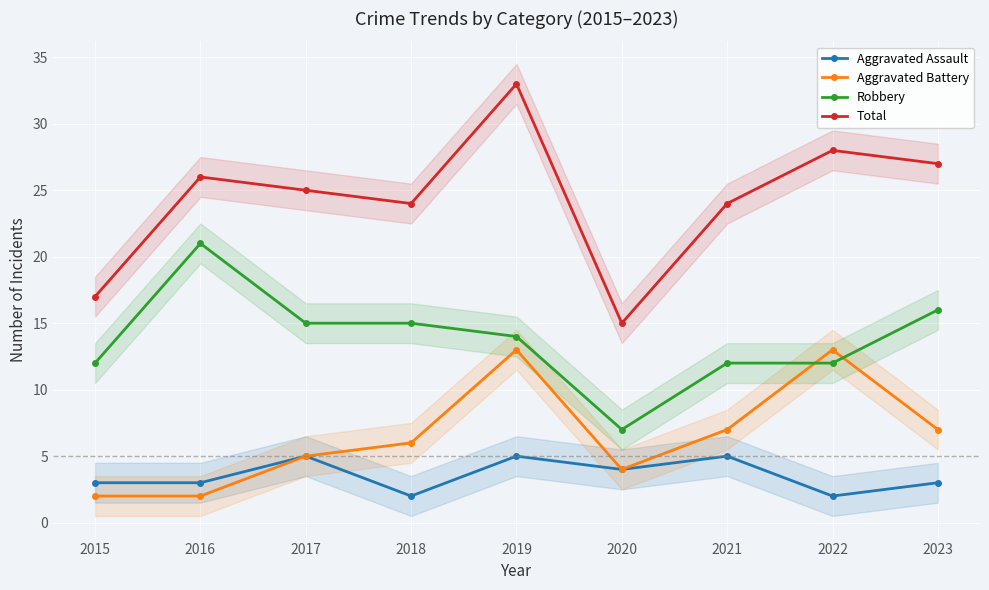

Count the Aggravated Assault values in the range 3 to 5.

7